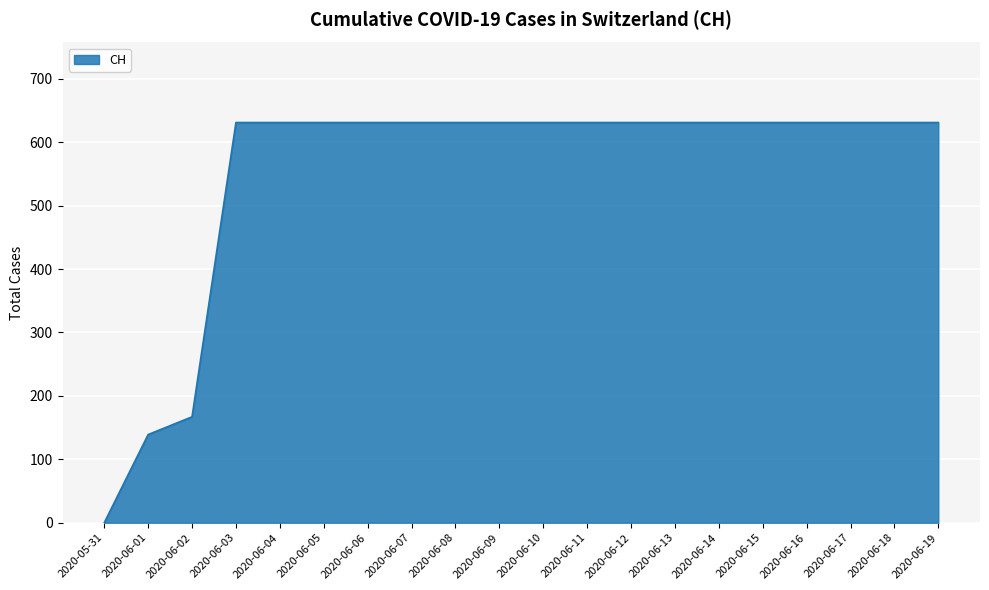

At which label is the value closest to 315?

2020-06-02